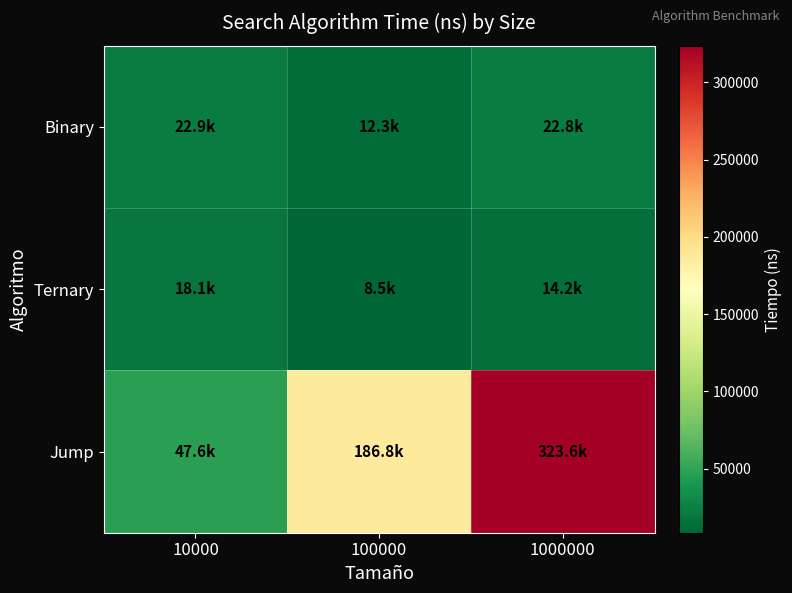

Rank the series by their maximum value, from highest to lowest.

Jump, Binary, Ternary